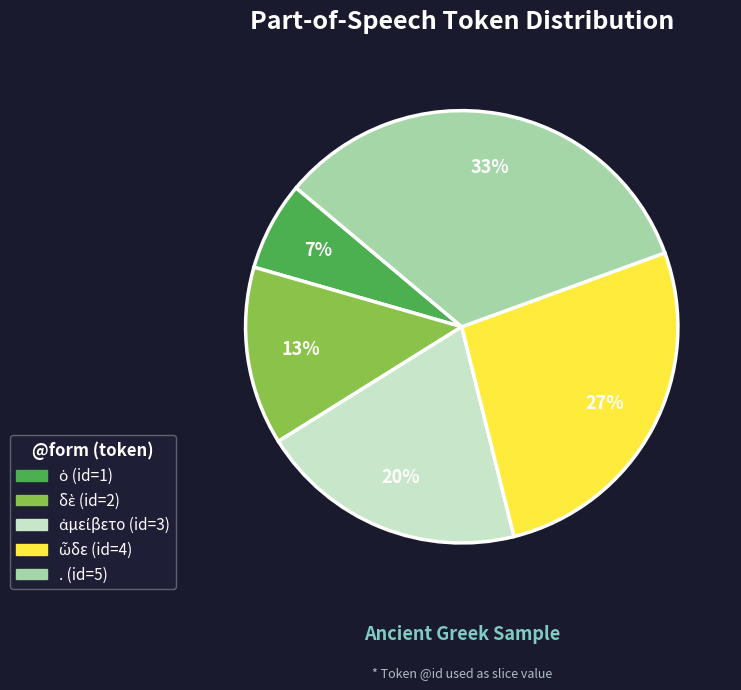

To the nearest percent, what is the average slice percentage?

20%